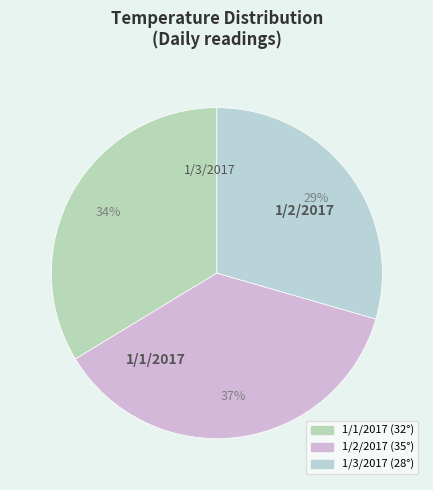

Is it true that 1/1/2017 is 25% of the pie?

False